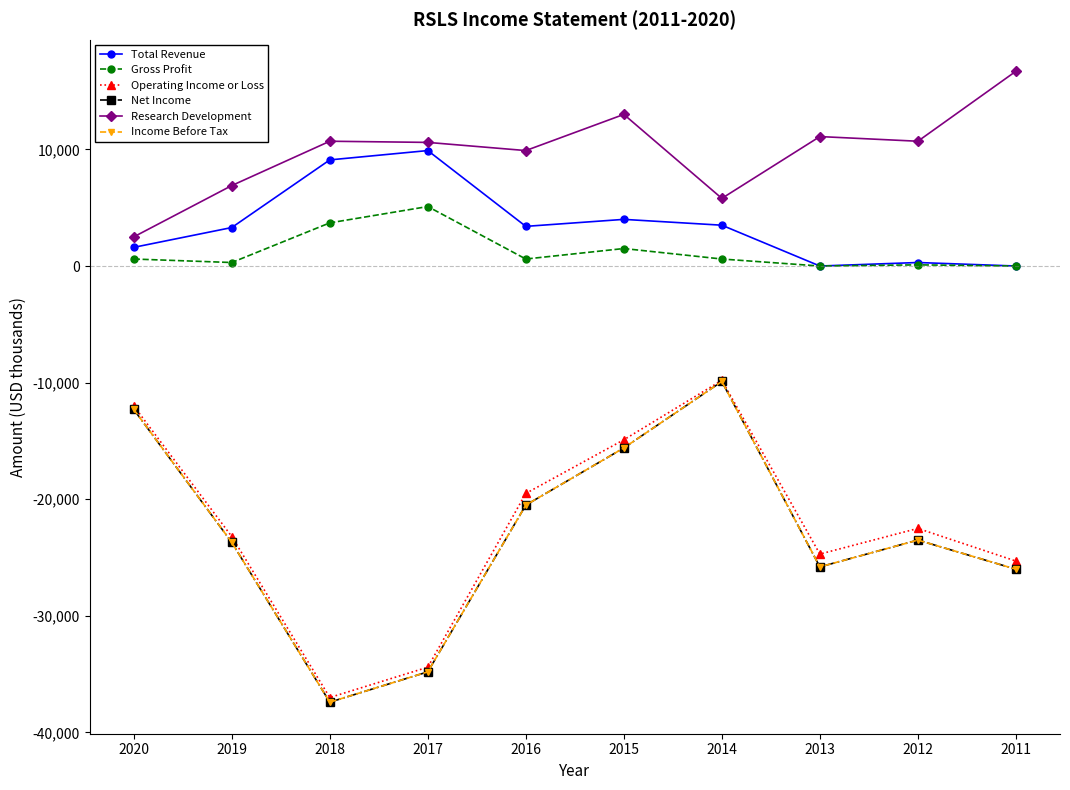

Reading left to right, transcribe all the data shown in this chart.

Total Revenue: 1600	3300	9100	9900	3400	4000	3500	0	300	0
Gross Profit: 600	300	3700	5100	600	1500	600	0	100	0
Operating Income or Loss: -12000	-23200	-37000	-34400	-19500	-14900	-9800	-24700	-22500	-25300
Net Income: -12300	-23700	-37400	-34800	-20500	-15600	-9900	-25800	-23500	-26000
Research Development: 2500	6900	10700	10600	9900	13000	5800	11100	10700	16700
Income Before Tax: -12300	-23700	-37400	-34800	-20500	-15600	-9900	-25800	-23500	-26000